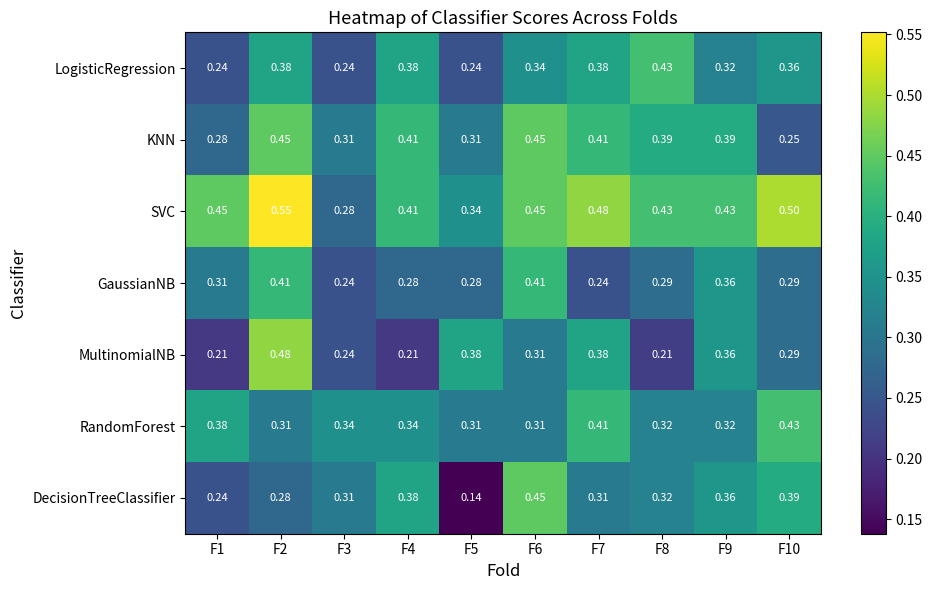

Which series changed the most between F1 and F3?

SVC